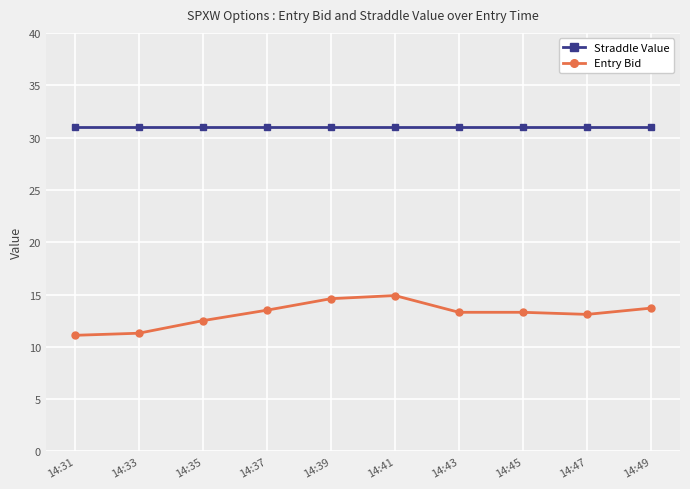

Count the number of categories in the chart.

10